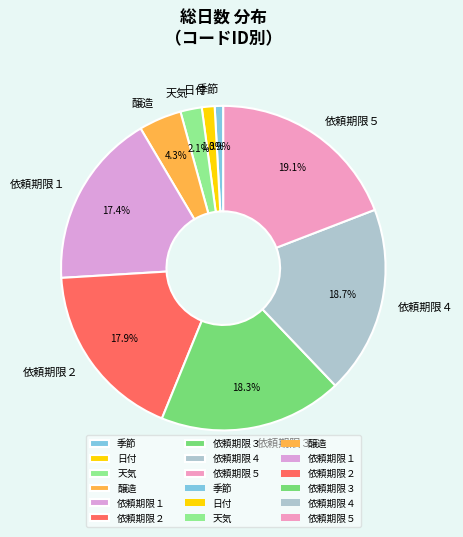

Which has a higher value, 依頼期限５ or 依頼期限２?

依頼期限５